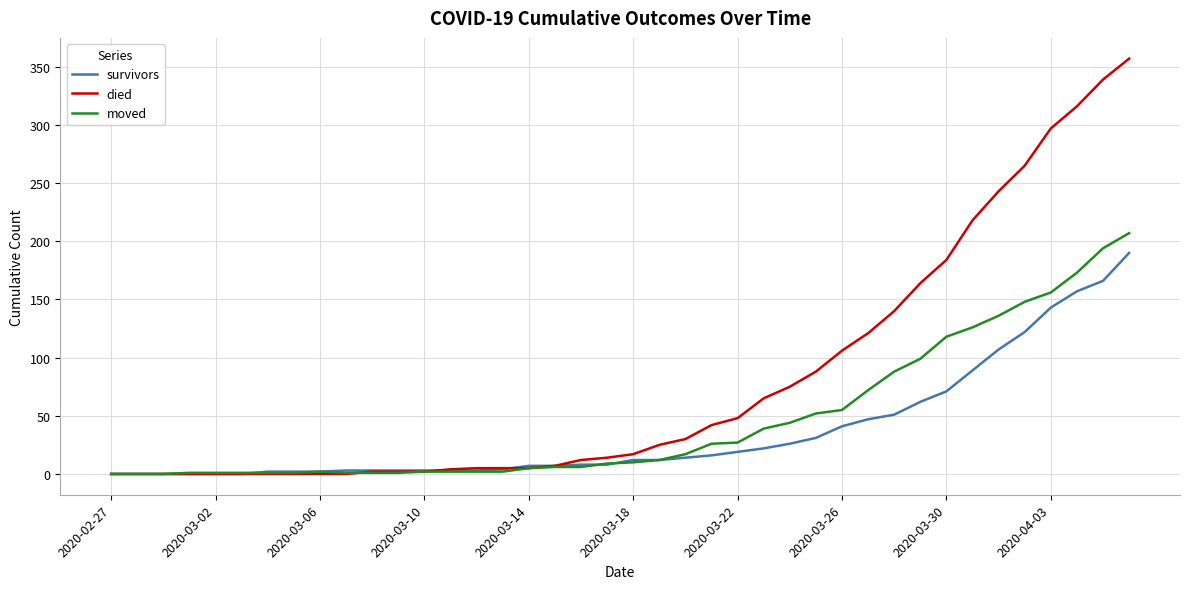

Which series has the largest total across all categories?

died